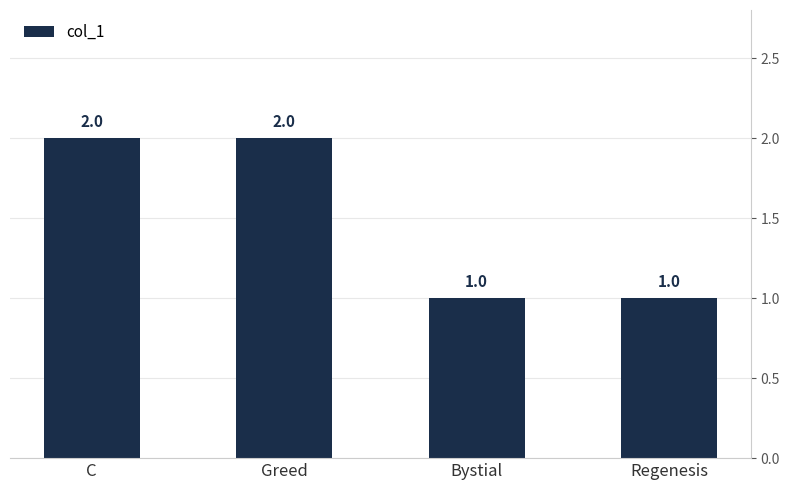

Reading left to right, list all the values displayed in this chart.

2	2	1	1